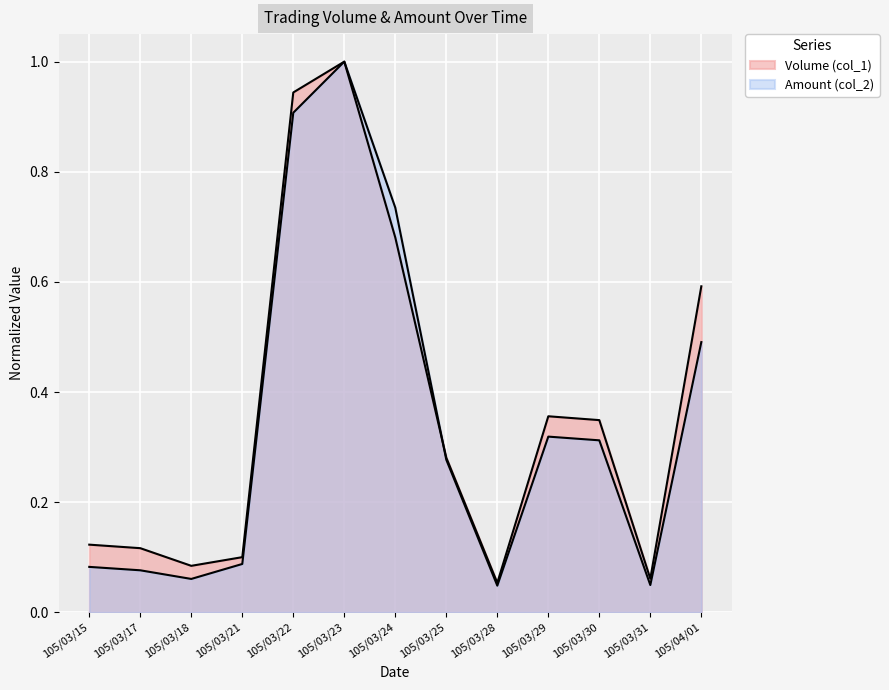

Which has a higher value, 105/03/17 or 105/03/30?

105/03/30